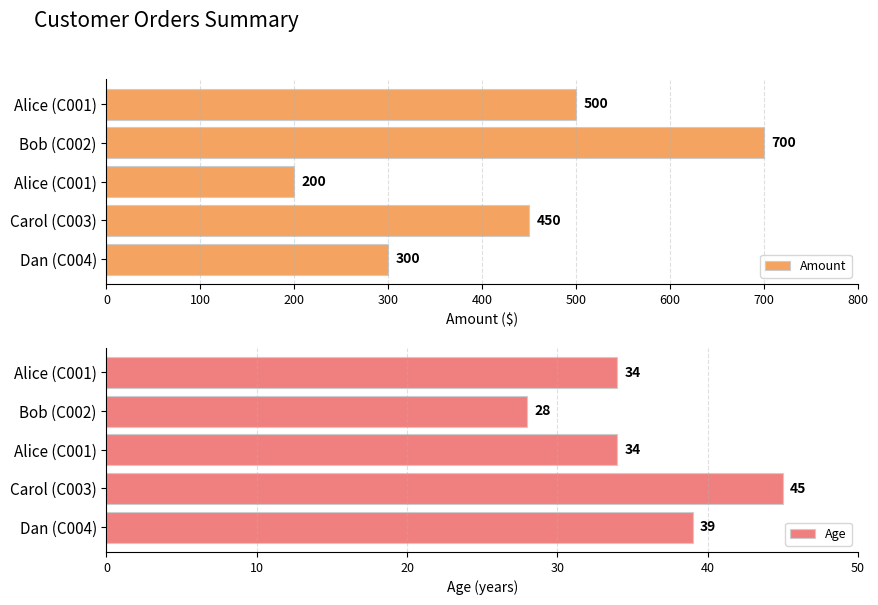

What is the difference between the highest and lowest values at Alice (C001)?

466